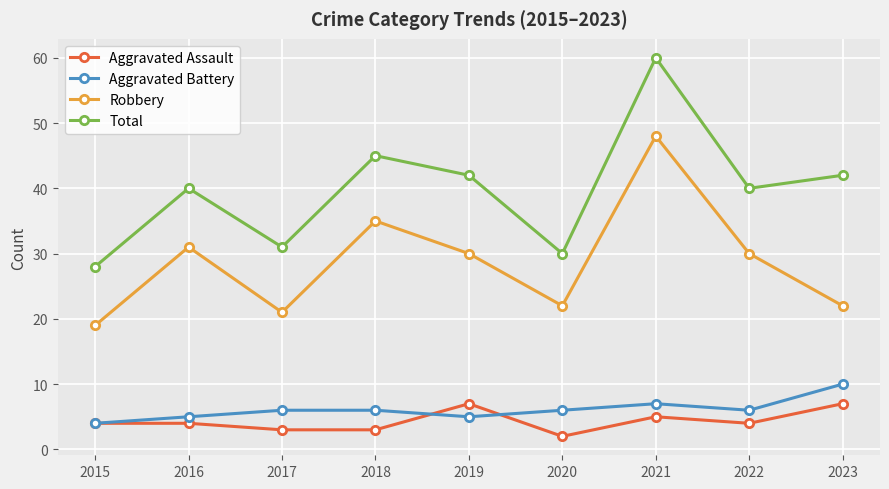

Which series has the largest range (max minus min)?

Total